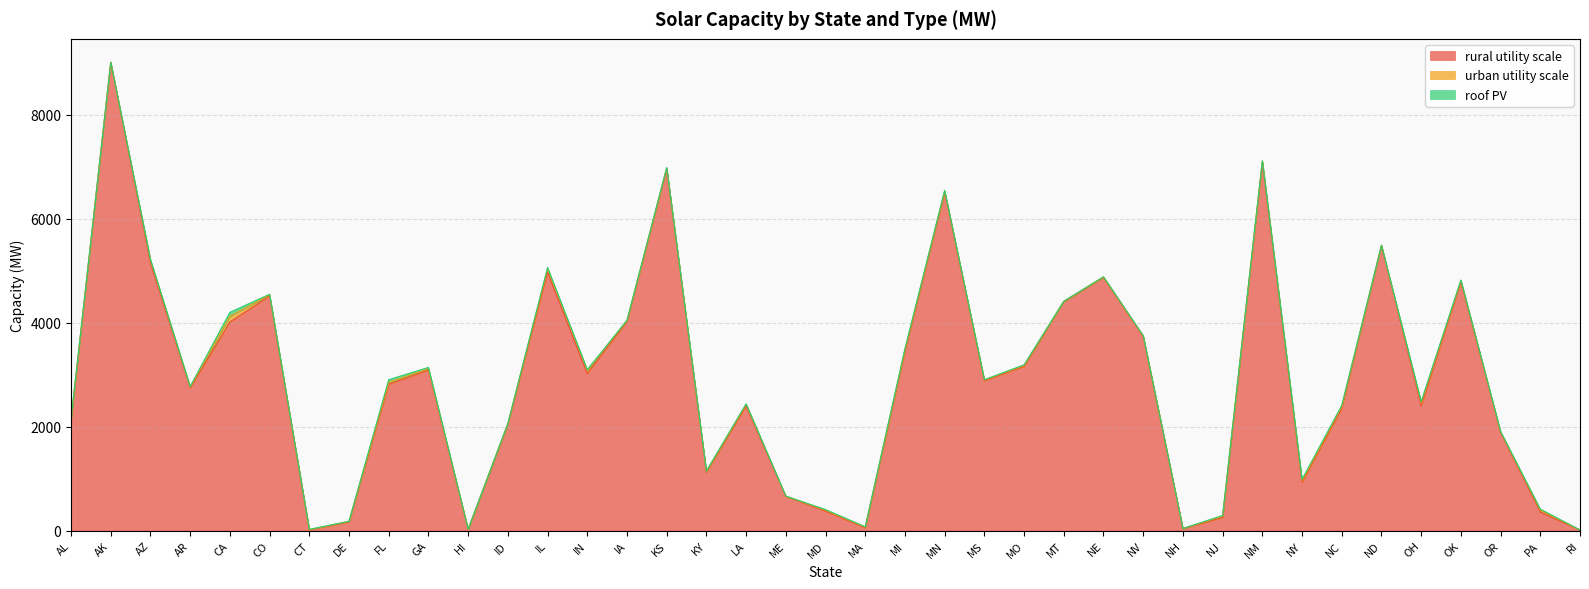

Is it true that roof PV equals 1 at DE?

False